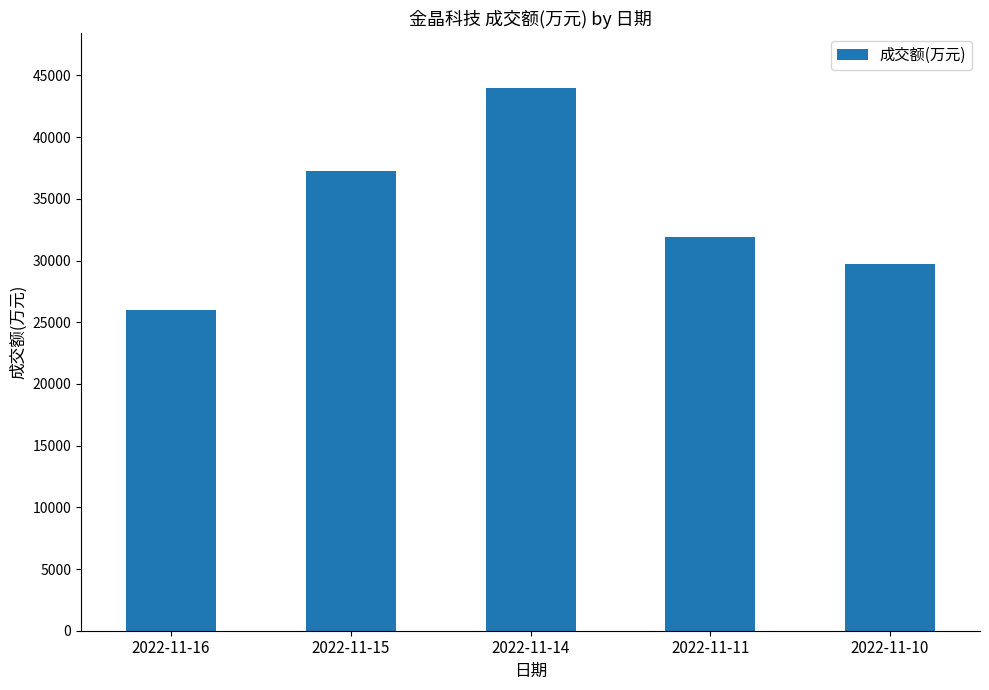

Approximately how many times larger is the value at 2022-11-11 compared to 2022-11-15?

0.9